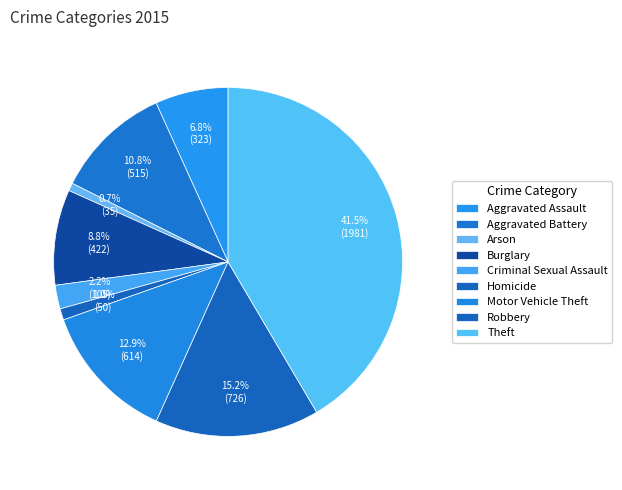

The Theft slice represents 42% of the pie. True or false?

True